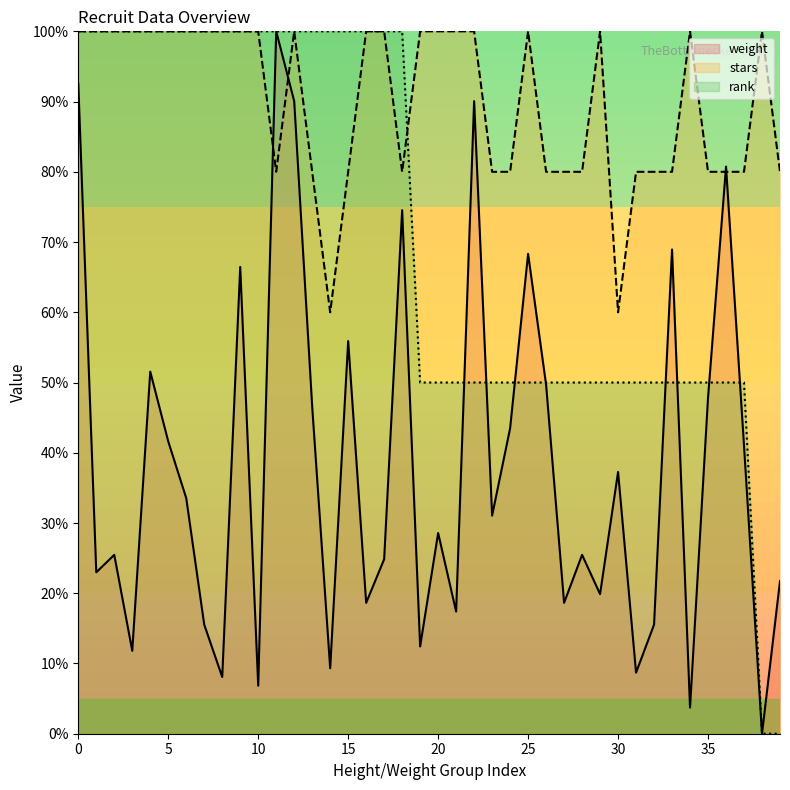

What is the spread (max minus min) of values at 15?

44.1